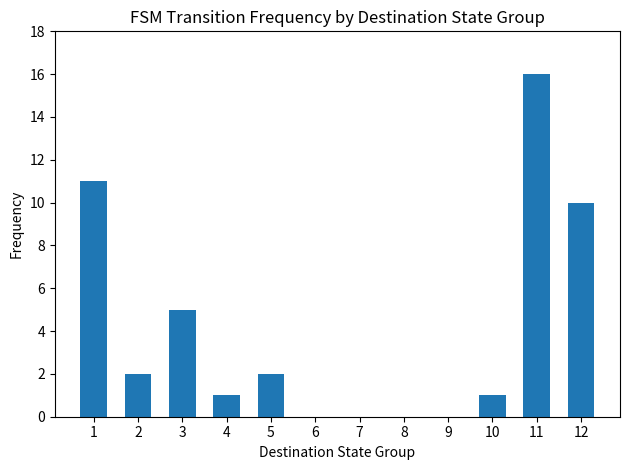

Where is the data nearest to the value 8?

12